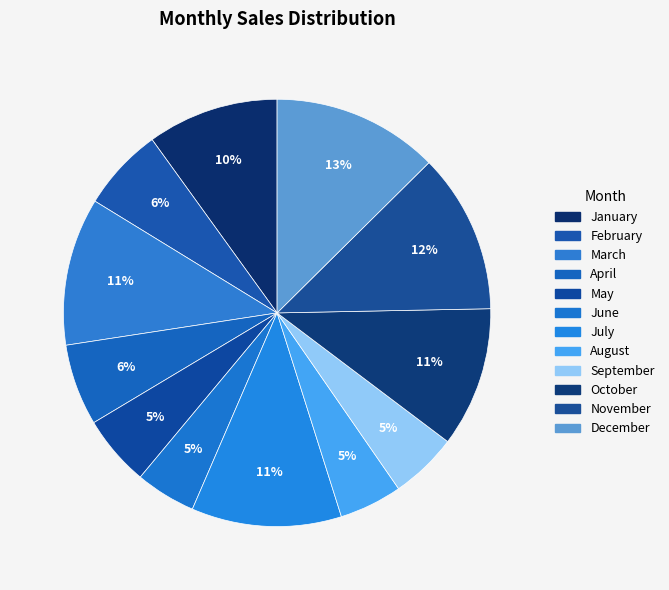

To the nearest percent, what is the difference between the largest and smallest slice percentages?

8%